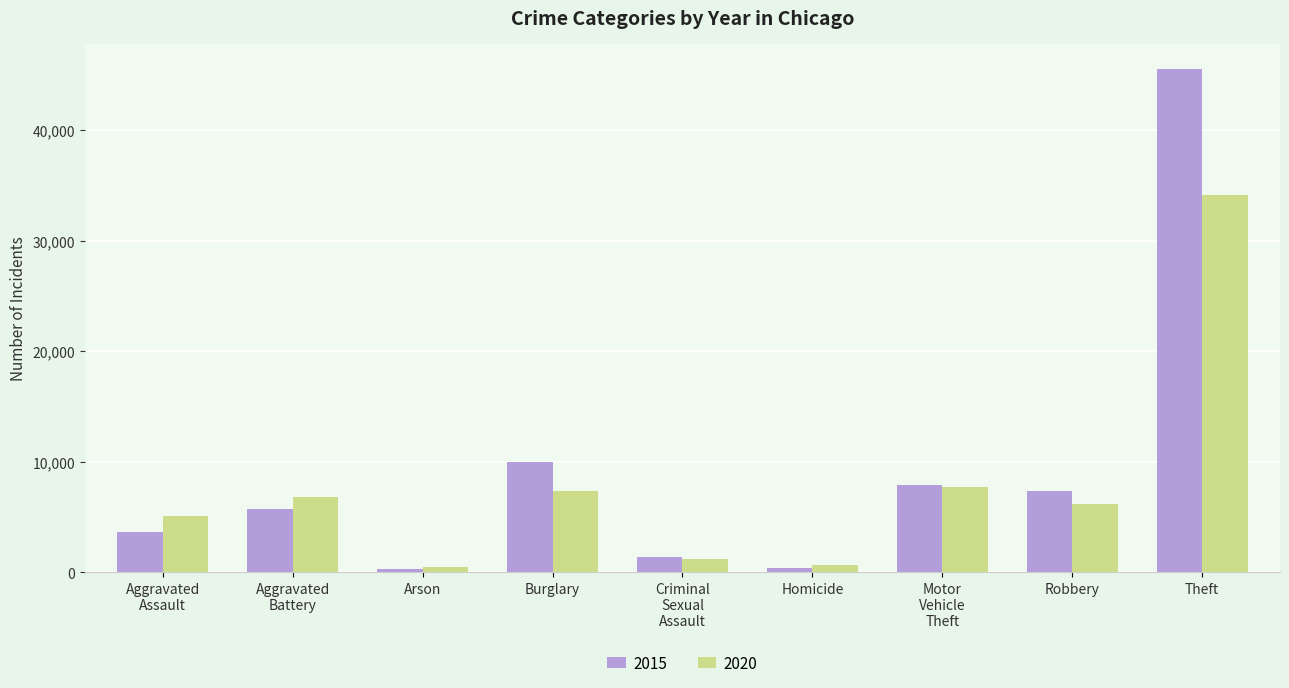

What is the total value across all series at Arson?

825